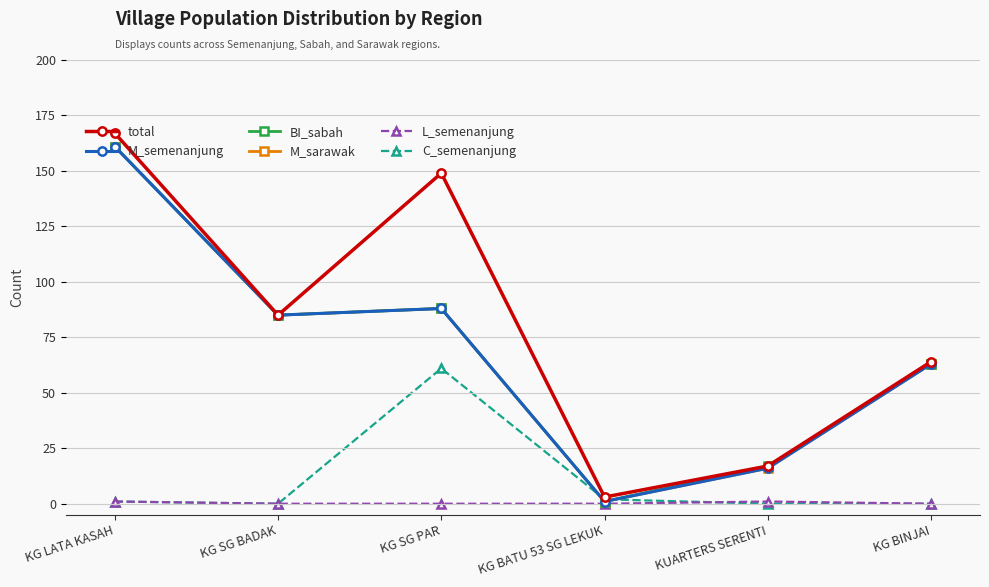

Is this an area chart (filled region under the line)?

No